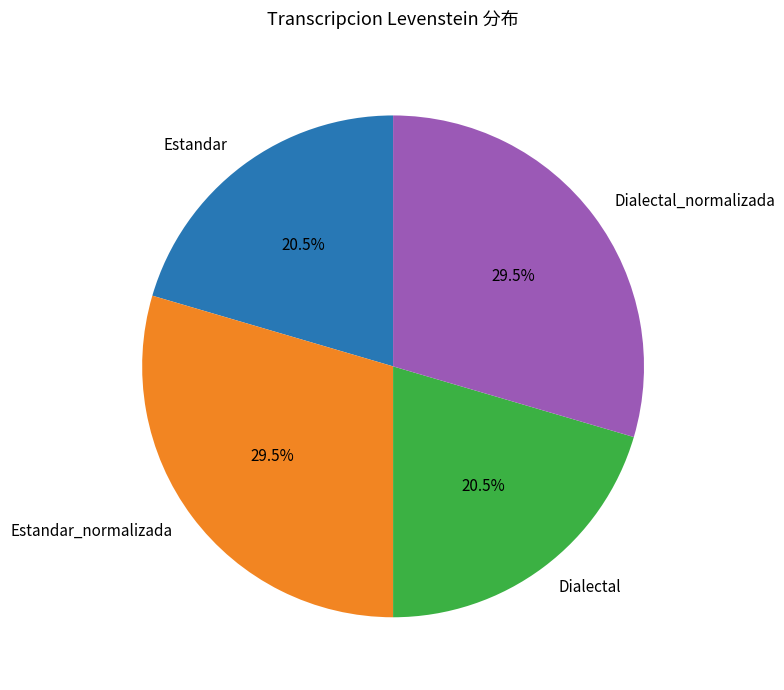

How much of the chart is everything except Dialectal?

79.5%